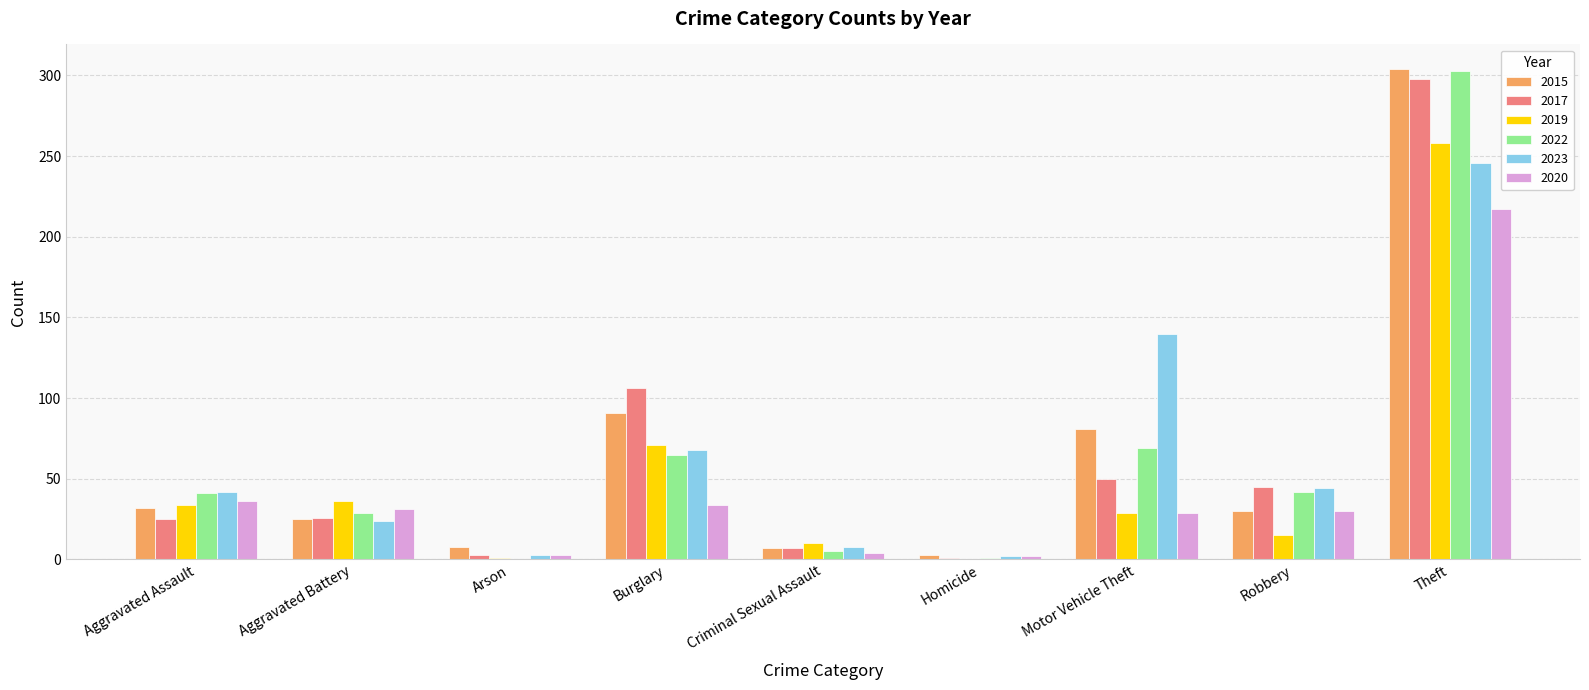

Which category has the highest value in the 2017 series?

Theft